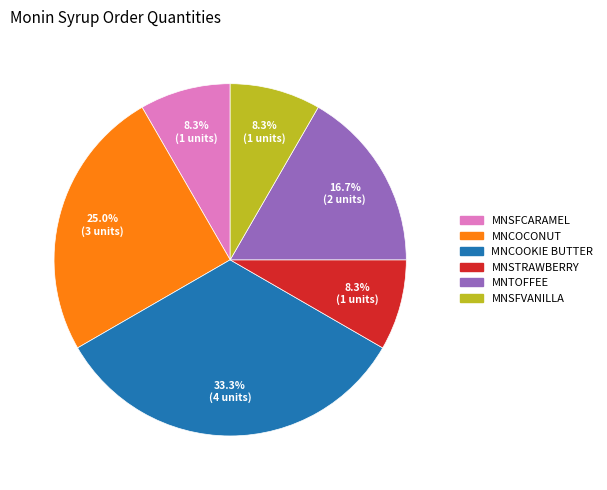

Is MNSFCARAMEL the majority of the pie?

No